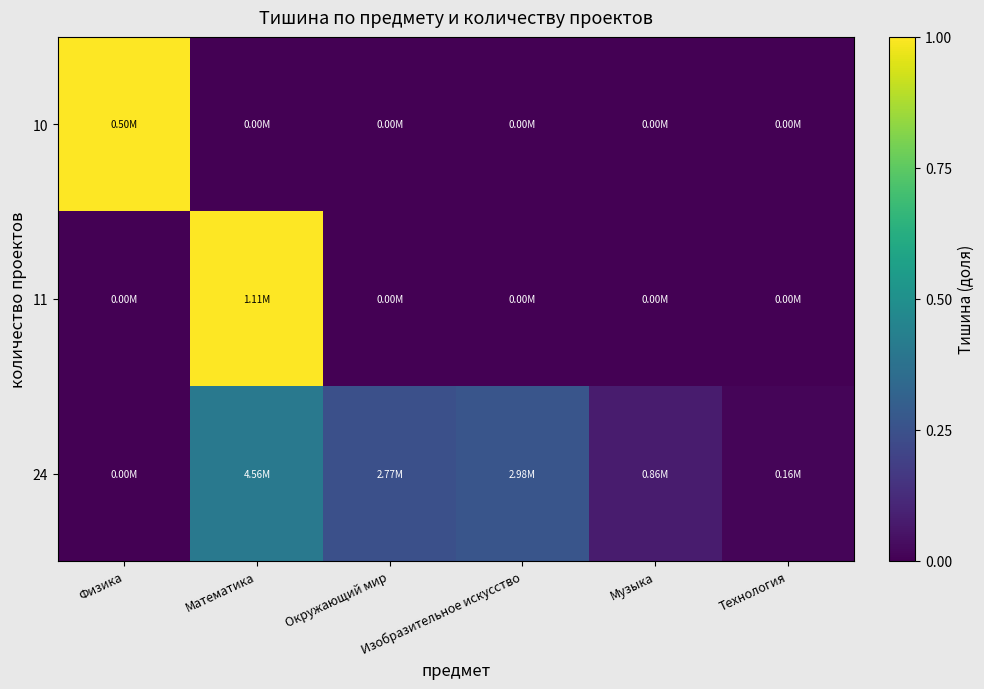

Reading right to left, what are all the values shown in this chart?

10: Технология=0.0	Музыка=0.0	Изобразительное искусство=0.0	Окружающий мир=0.0	Математика=0.0	Физика=1.0
11: Технология=0.0	Музыка=0.0	Изобразительное искусство=0.0	Окружающий мир=0.0	Математика=1.0	Физика=0.0
24: Технология=0.0	Музыка=0.1	Изобразительное искусство=0.3	Окружающий мир=0.2	Математика=0.4	Физика=0.0